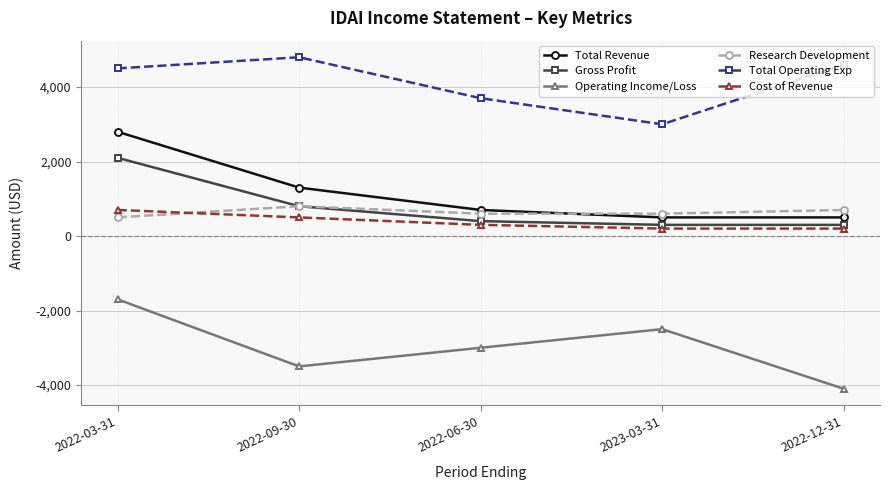

Is the value of Cost of Revenue at 2023-03-31 greater than the value of Operating Income/Loss at 2022-09-30?

Yes